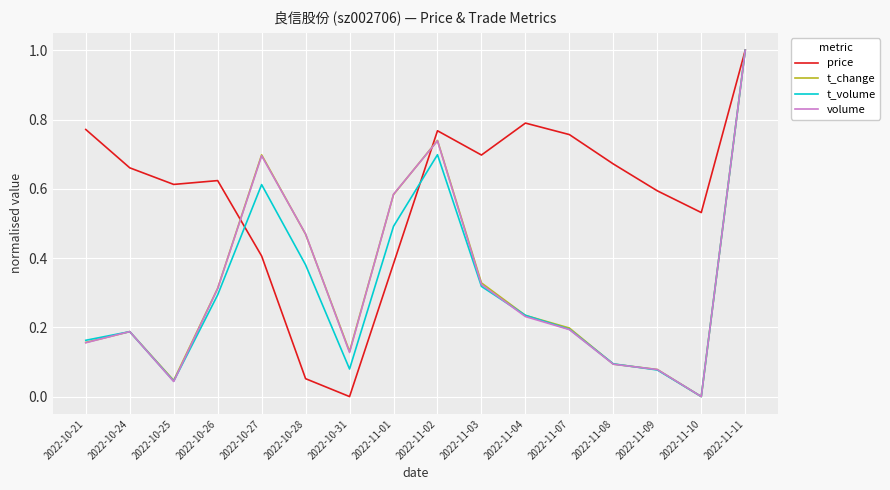

What is the sum of all t_change values?

5.3